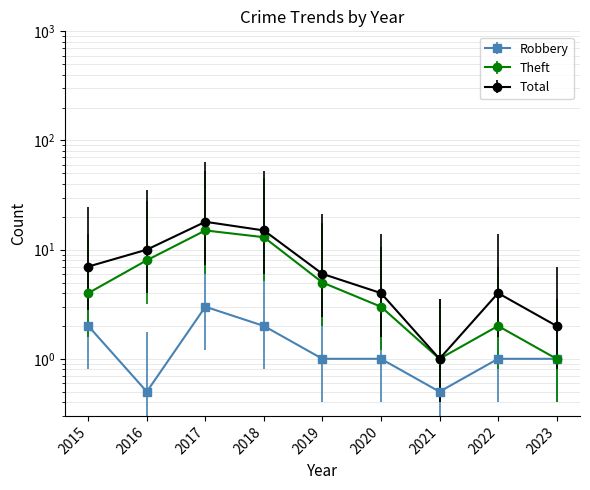

At which category does Theft reach its first local peak?

2017